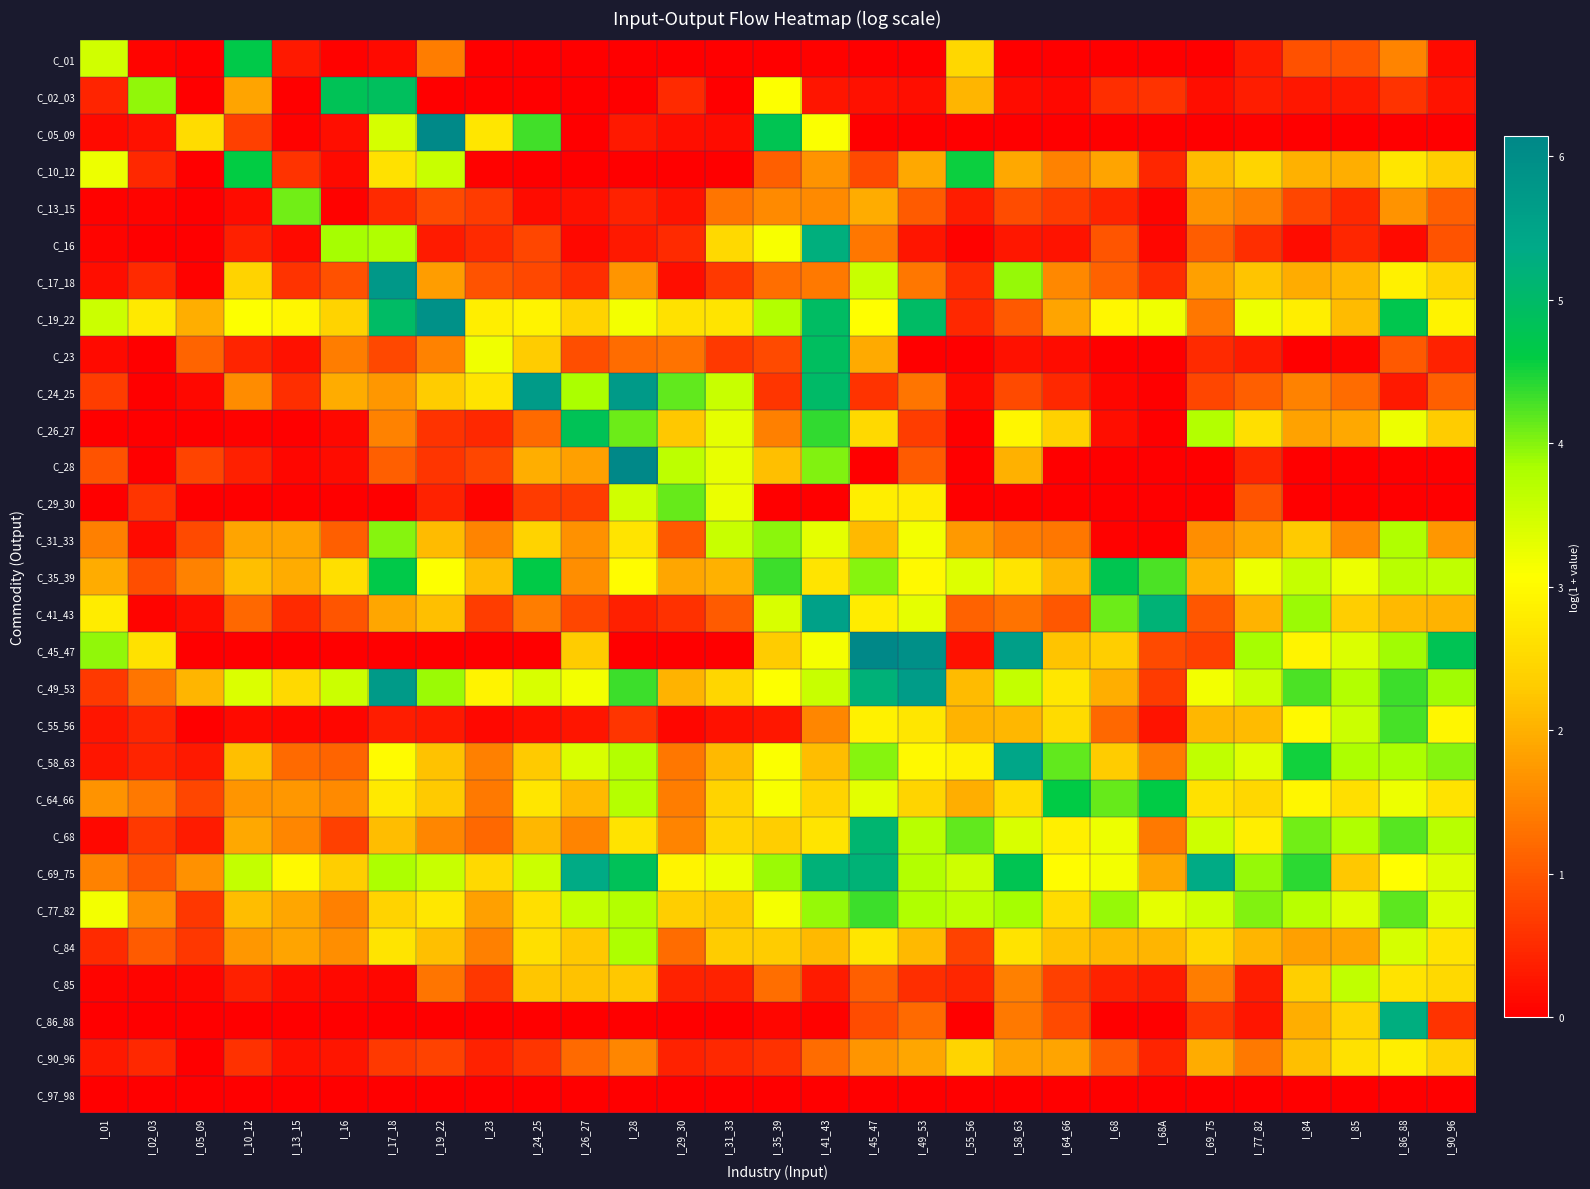

What is the difference between the highest and lowest values at I_23?

3.2